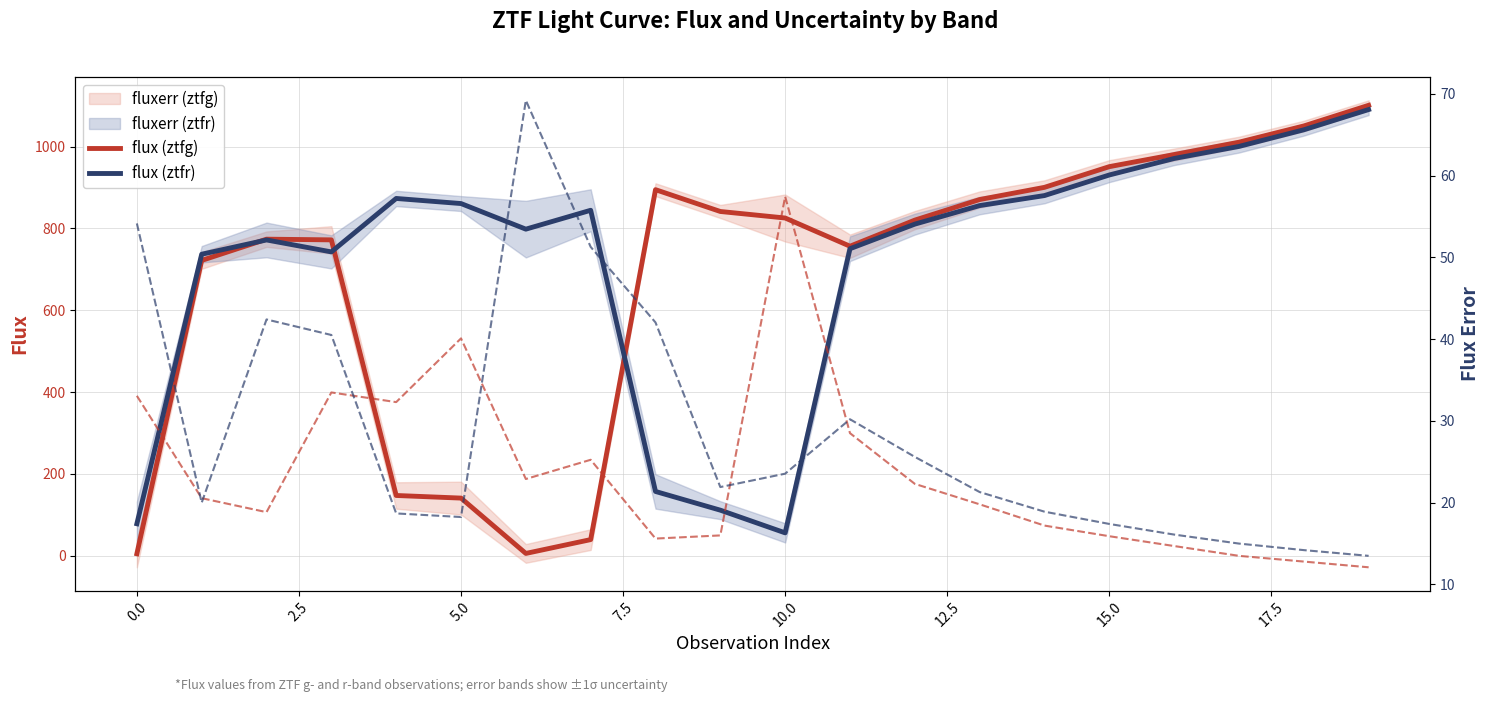

What is the minimum value for flux (ztfg)?

4.7